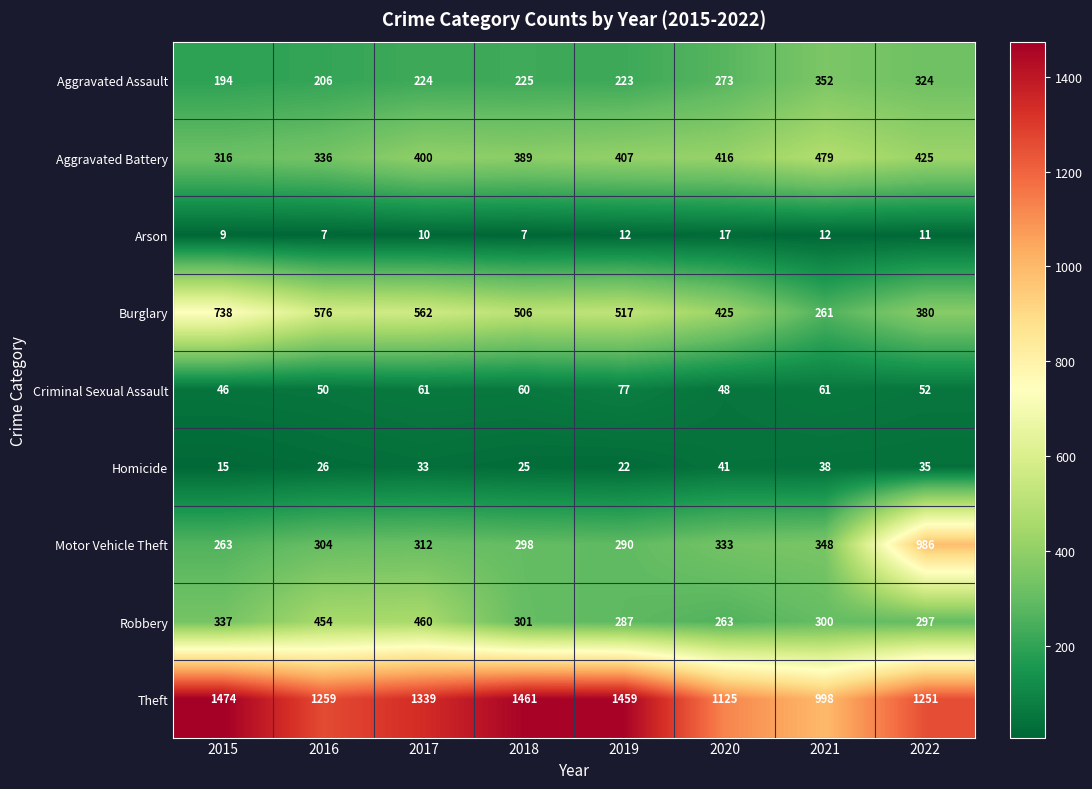

How many data points in Burglary are less than 517?

4